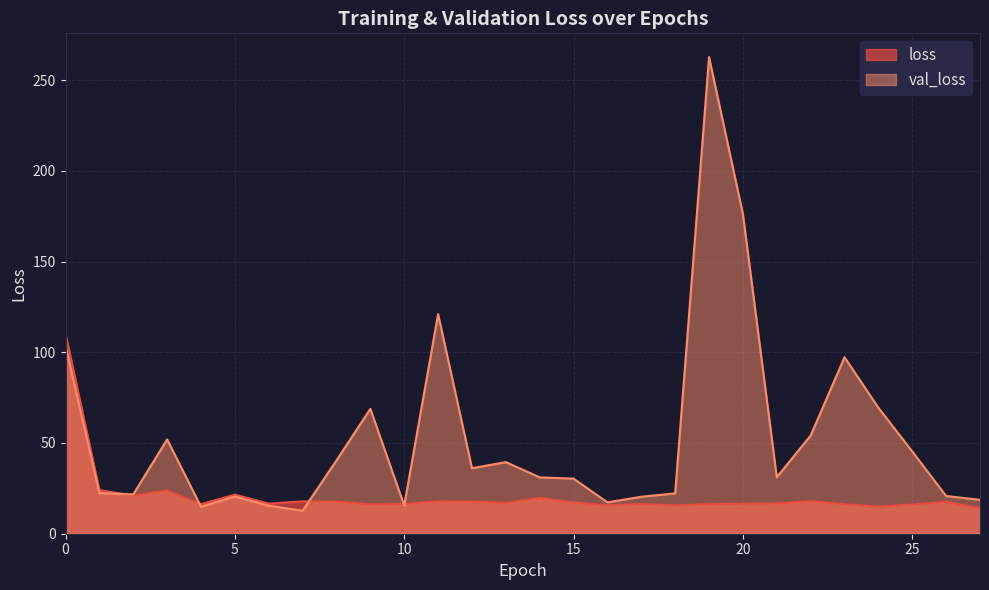

Which series has the largest total across all categories?

val_loss